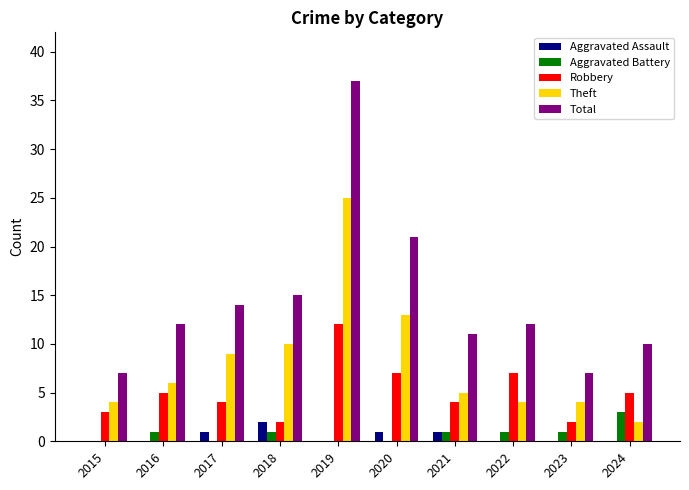

Reading left to right, transcribe all the data shown in this chart.

Aggravated Assault: 2015=0	2016=0	2017=1	2018=2	2019=0	2020=1	2021=1	2022=0	2023=0	2024=0
Aggravated Battery: 2015=0	2016=1	2017=0	2018=1	2019=0	2020=0	2021=1	2022=1	2023=1	2024=3
Robbery: 2015=3	2016=5	2017=4	2018=2	2019=12	2020=7	2021=4	2022=7	2023=2	2024=5
Theft: 2015=4	2016=6	2017=9	2018=10	2019=25	2020=13	2021=5	2022=4	2023=4	2024=2
Total: 2015=7	2016=12	2017=14	2018=15	2019=37	2020=21	2021=11	2022=12	2023=7	2024=10